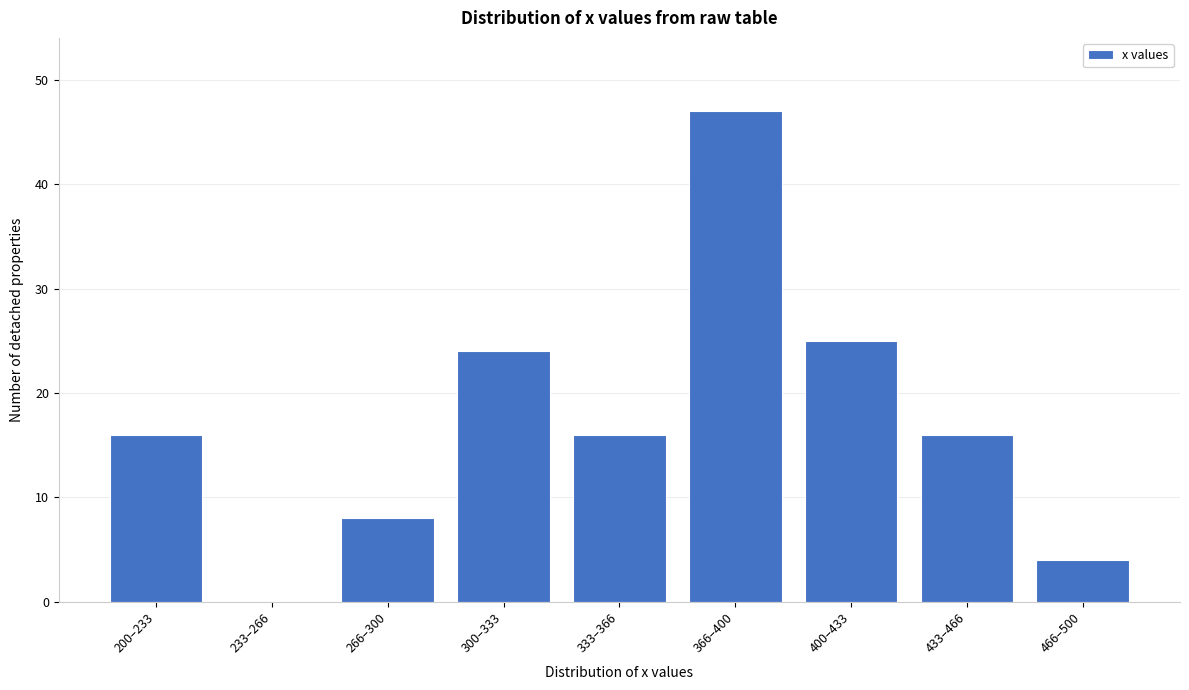

Reading left to right, list all the values displayed in this chart.

200–233=16	233–266=0	266–300=8	300–333=24	333–366=16	366–400=47	400–433=25	433–466=16	466–500=4